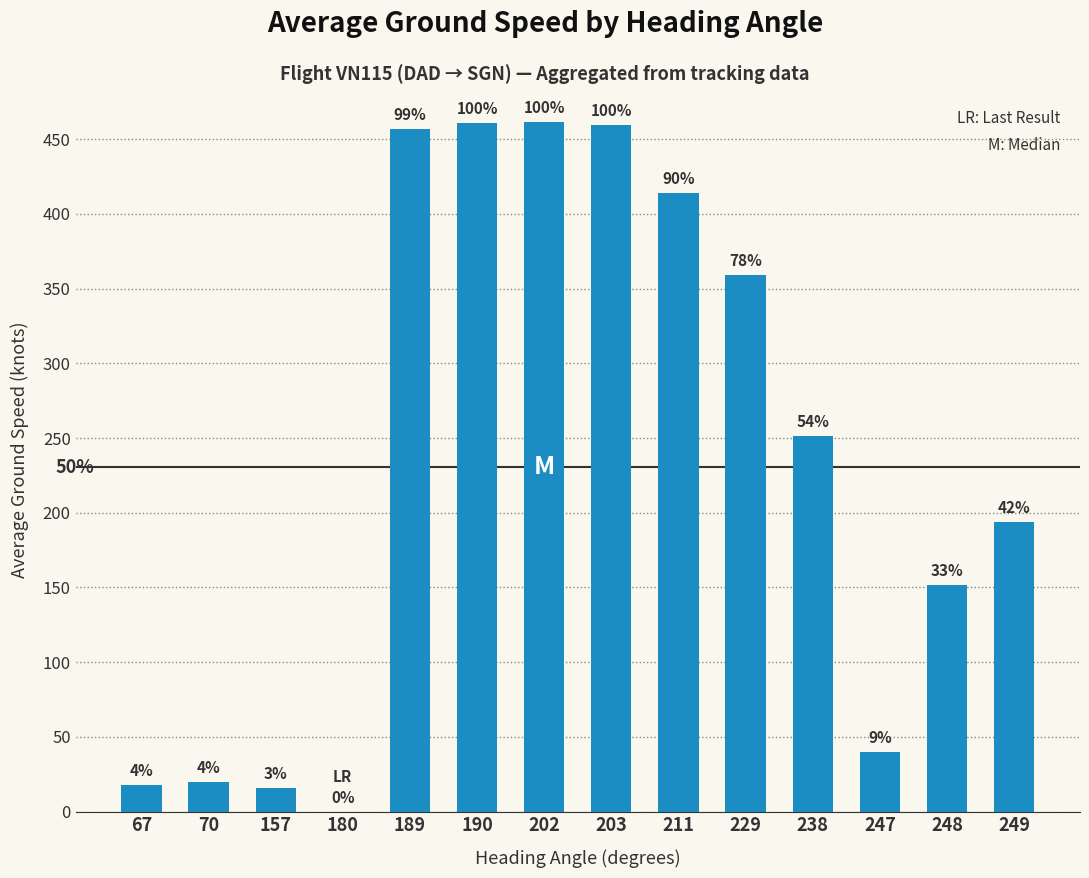

What is the change in value from 202 to 248?

-309.7